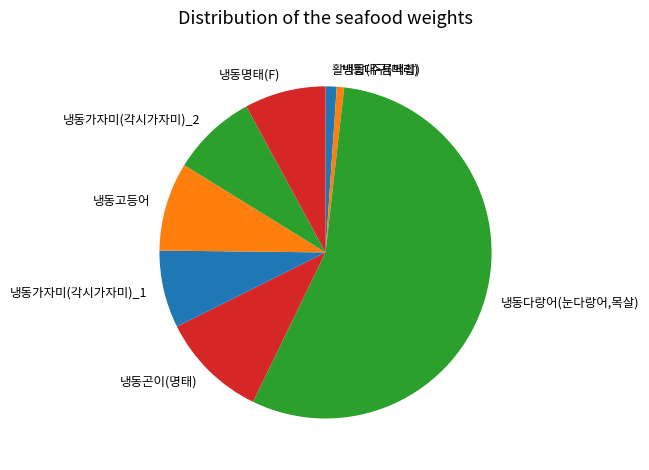

How many segments does this pie chart have?

8